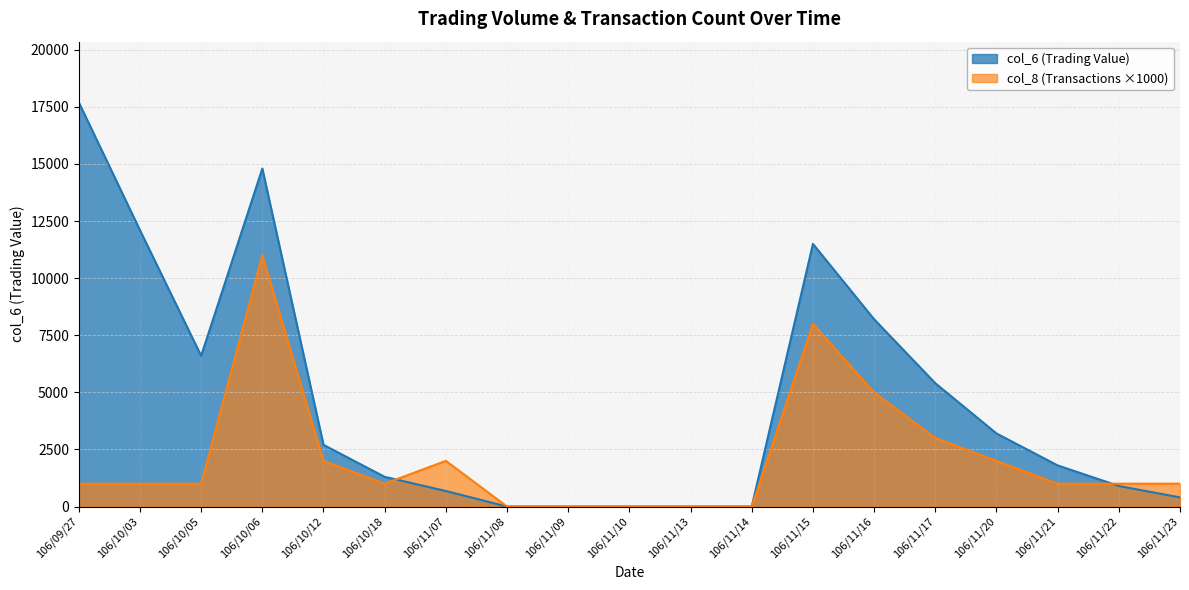

Between which two adjacent categories do col_8 and col_6 first intersect?

106/10/18 and 106/11/07